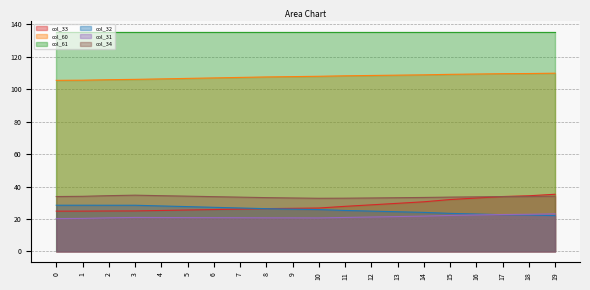

How many data points does each series have?

20